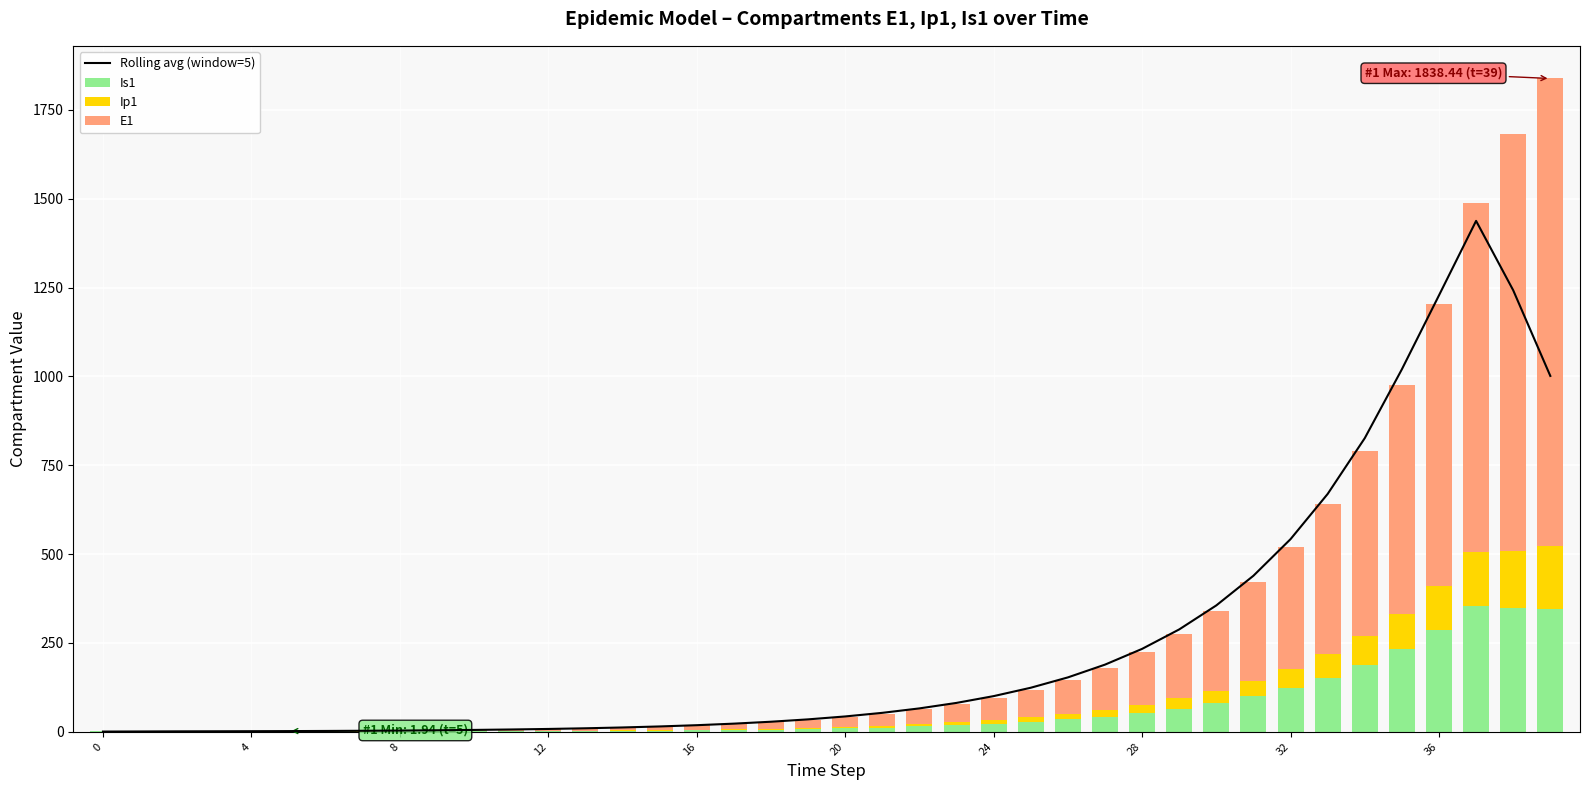

How many data points in Is1 are above 9?

20